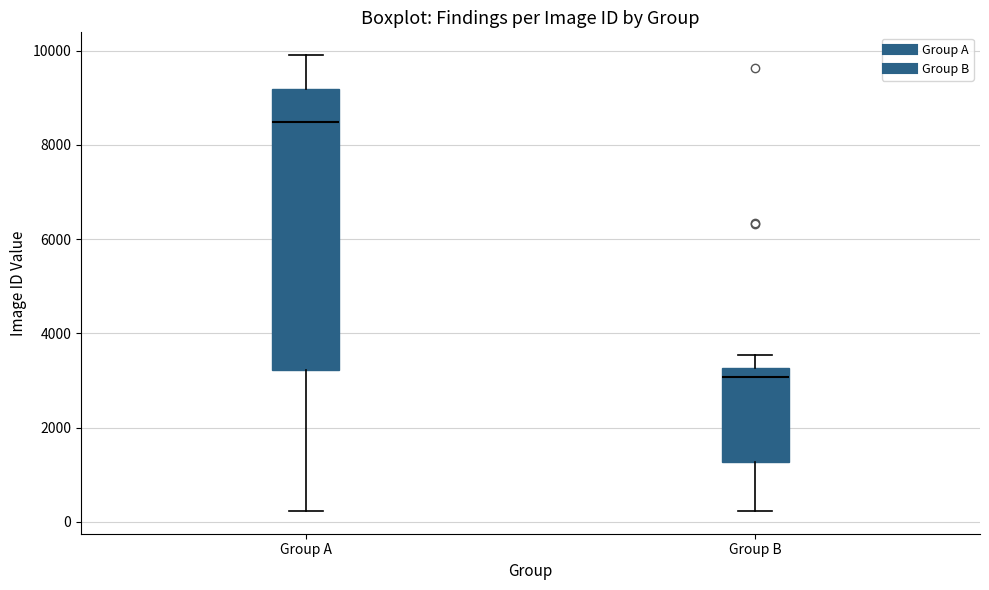

Reading left to right, transcribe this box plot: for each box, give where its median line is, the range the box spans, and where its two whiskers end, as read against the y-axis. The values are not printed on the chart, so give them approximately, as read against the axis.

Group A: median 8400, box 3200 to 9200, whiskers 200 to 10000
Group B: median 3000, box 1200 to 3200, whiskers 200 to 3600